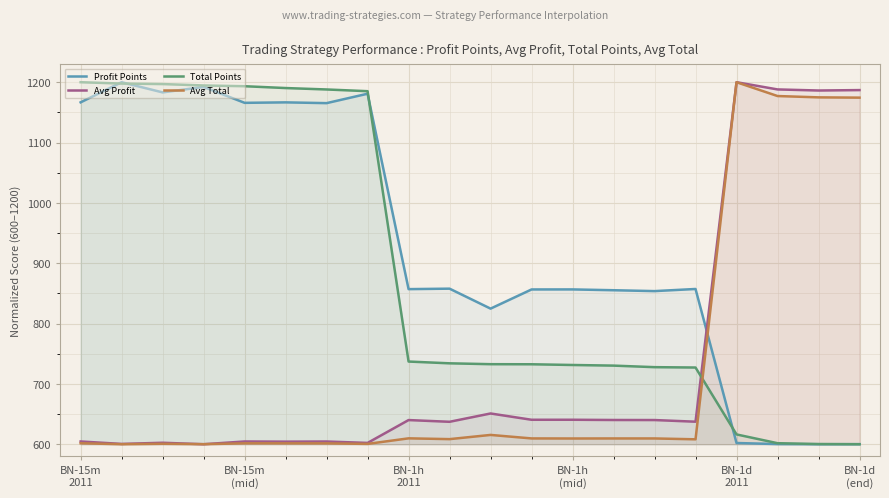

After their last crossing, which series has the higher values: Total Points or Avg Total?

Avg Total